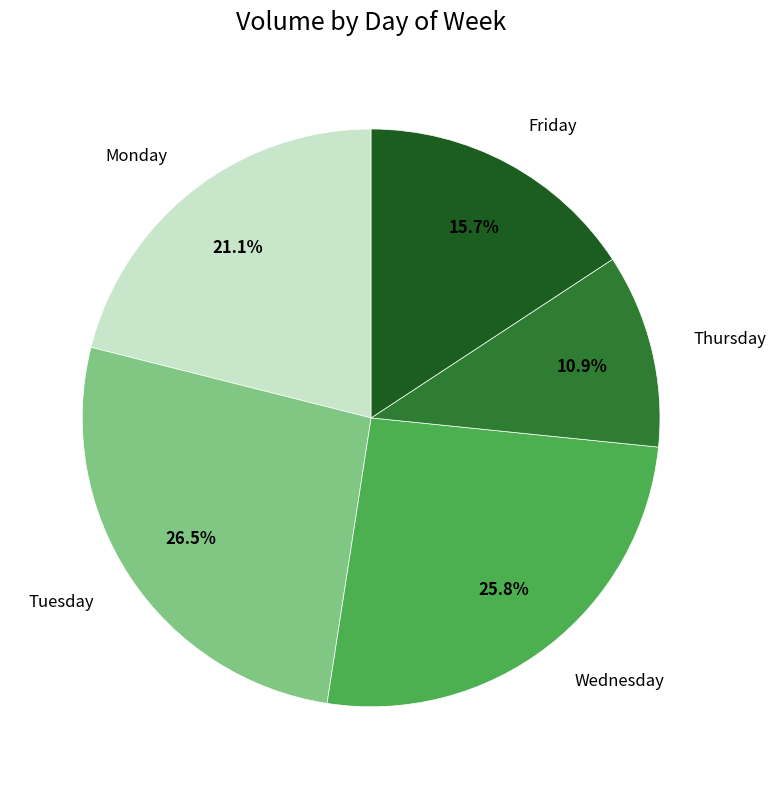

Is it true that Monday is 21% of the pie?

True